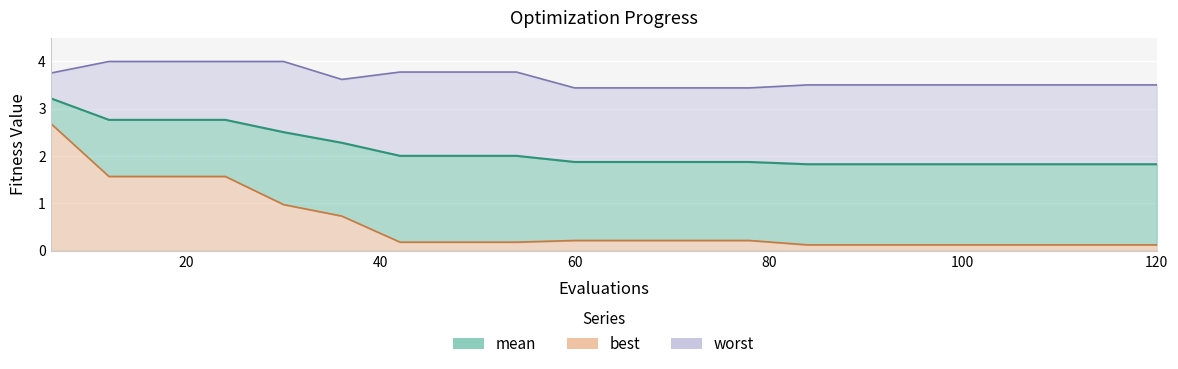

What is the sum of all mean values?

42.6